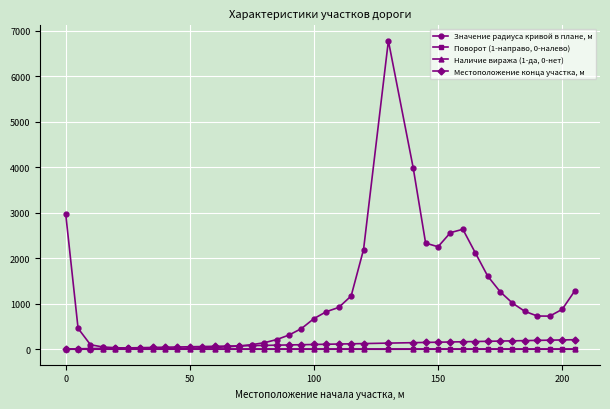

True or false: Значение радиуса кривой в плане, м has more than 1 interior local peaks.

True